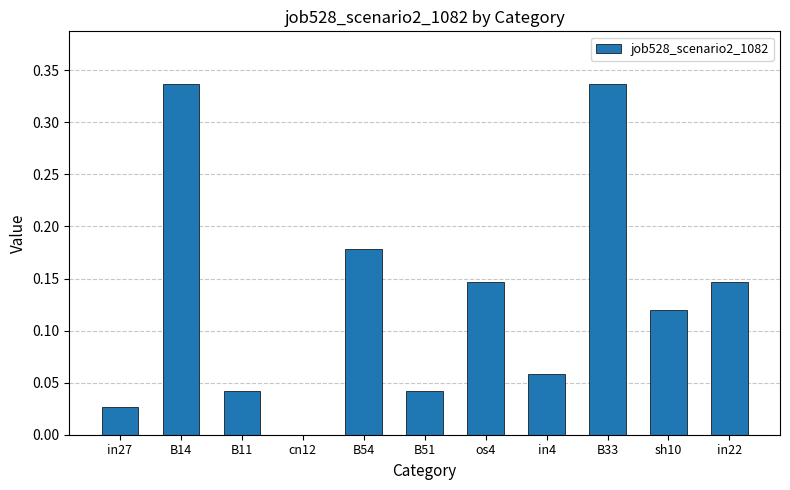

Are the bars horizontal?

No